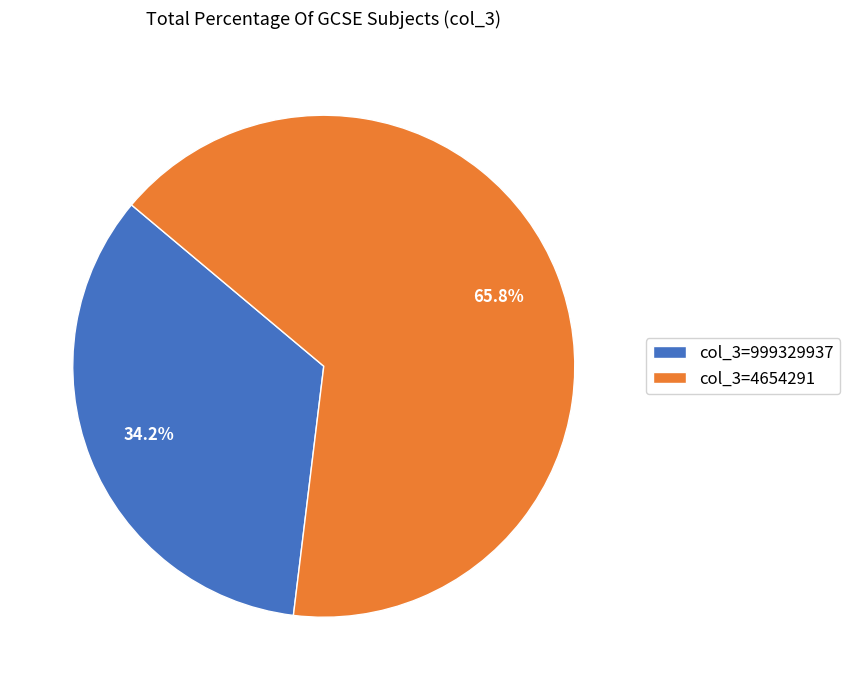

Which has a higher value, col_3=999329937 or col_3=4654291?

col_3=4654291